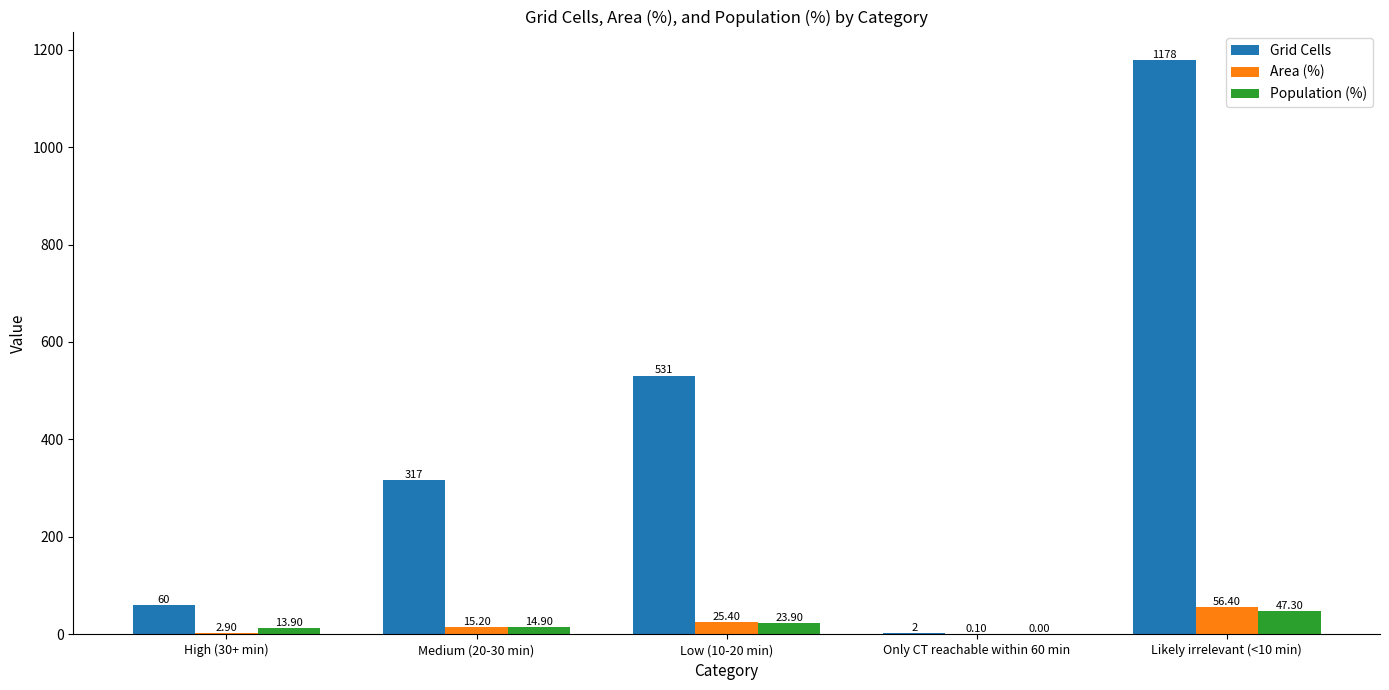

Between Medium (20-30 min) and Only CT reachable within 60 min, which series saw the biggest shift?

Grid Cells